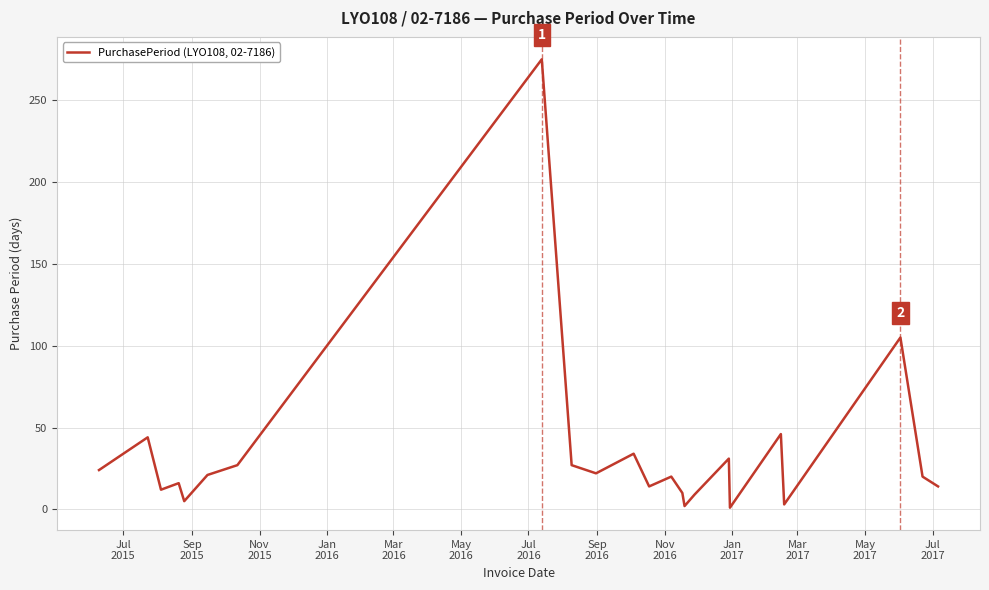

How many lines are shown in the chart?

1